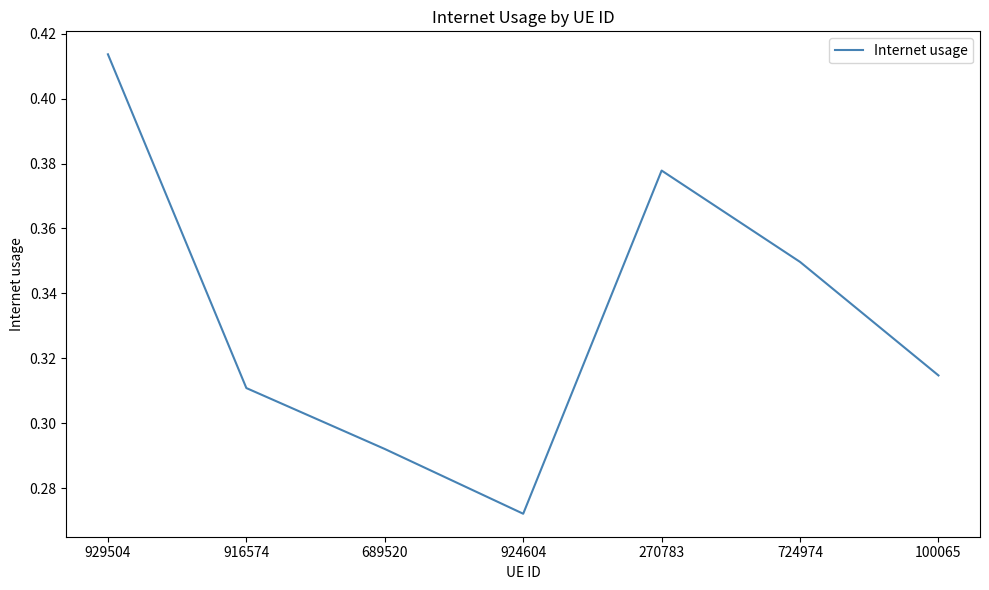

What is the sum of the values at 924604 and 724974?

0.6